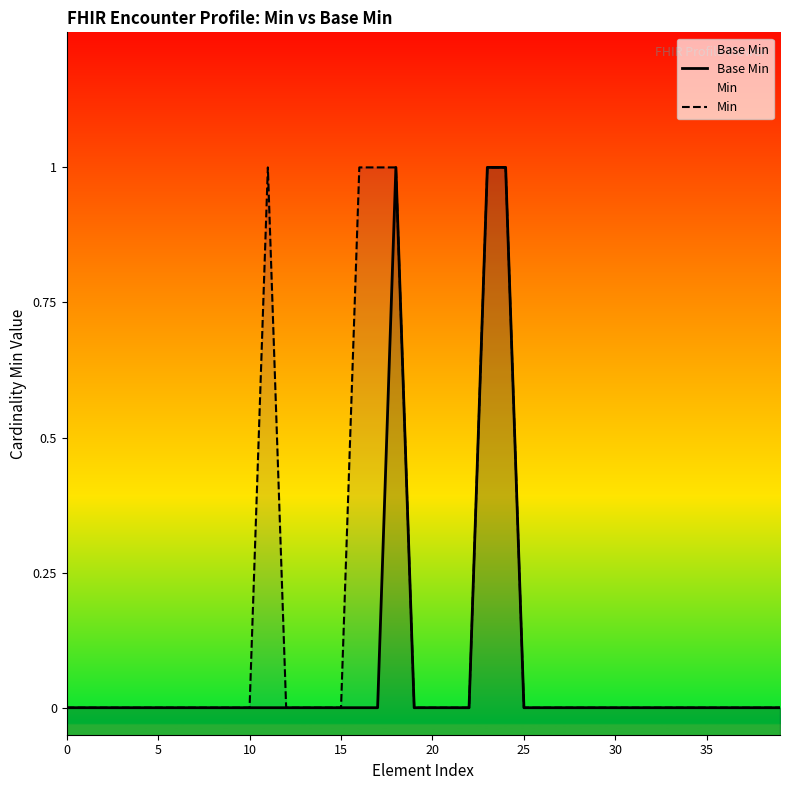

Is the value of Min at 24 greater than the value of Base Min at 23?

No